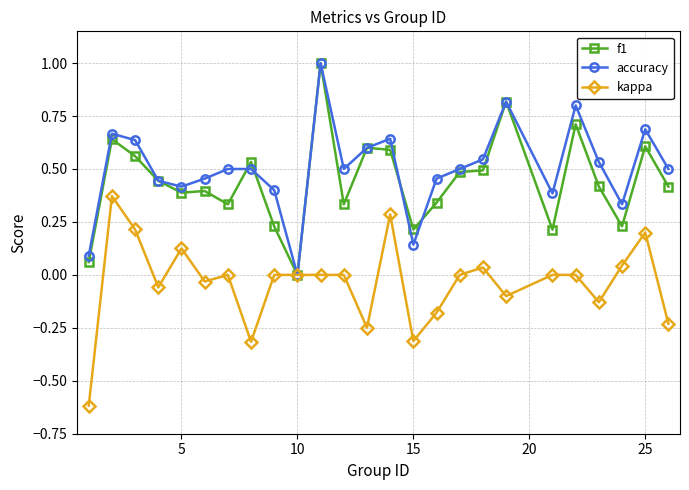

What is the smallest value displayed?

-0.6